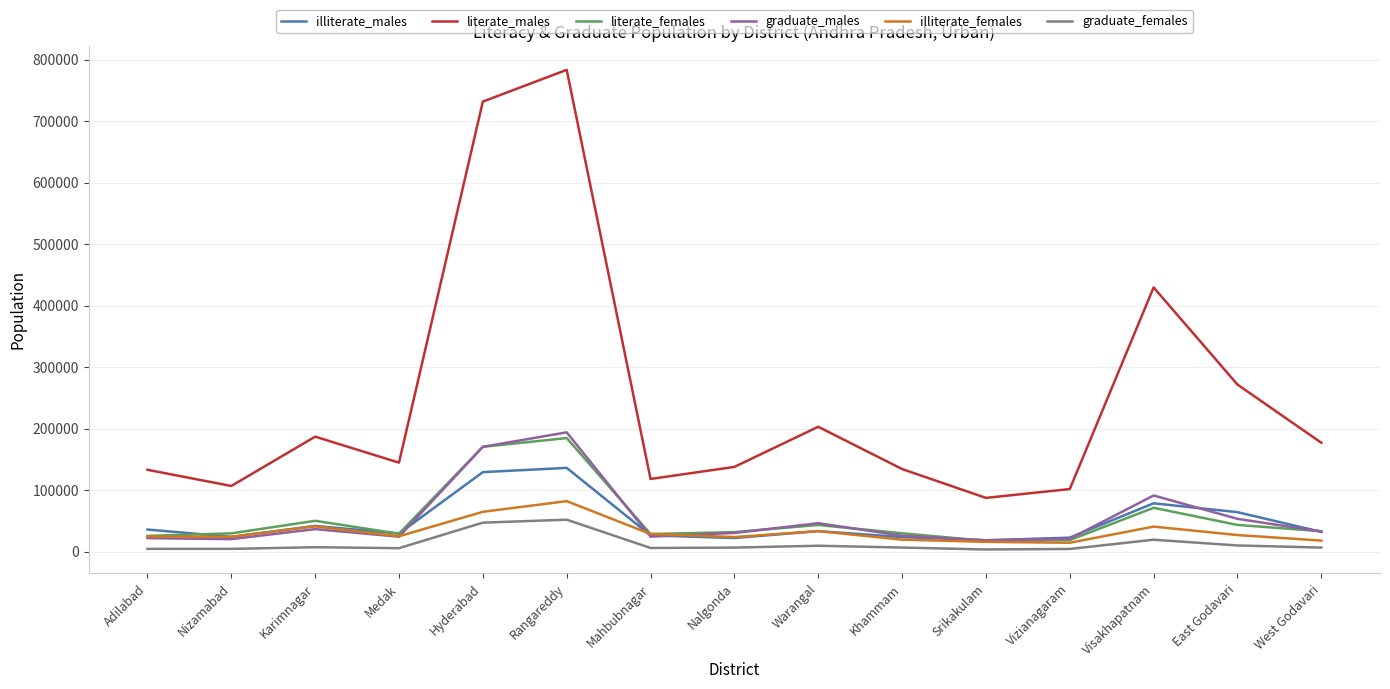

Is it true that literate_males equals 429722 at Visakhapatnam?

True